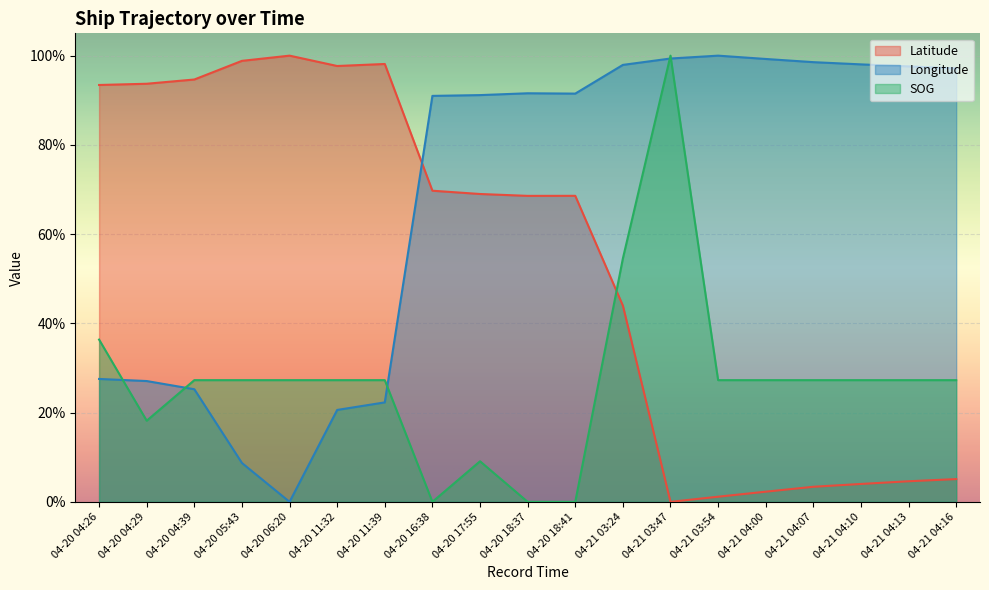

Is it true that Longitude equals 1.3 at 04-21 04:16?

False